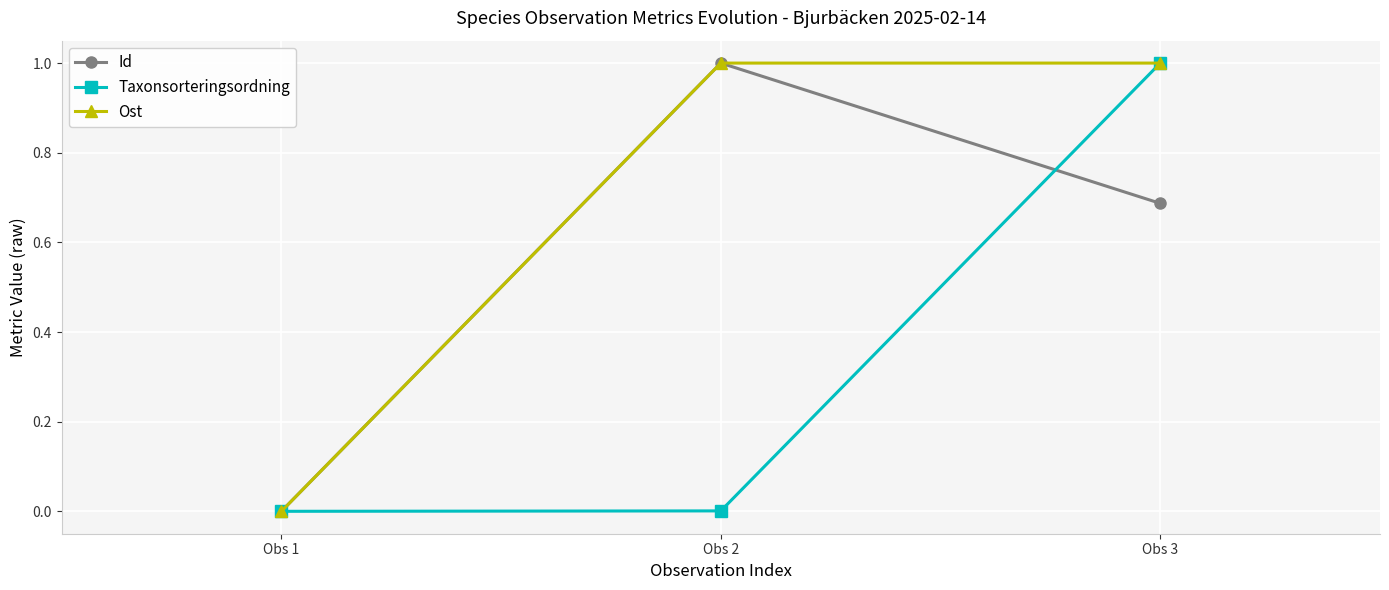

What is the highest value of the Taxonsorteringsordning series?

1.0